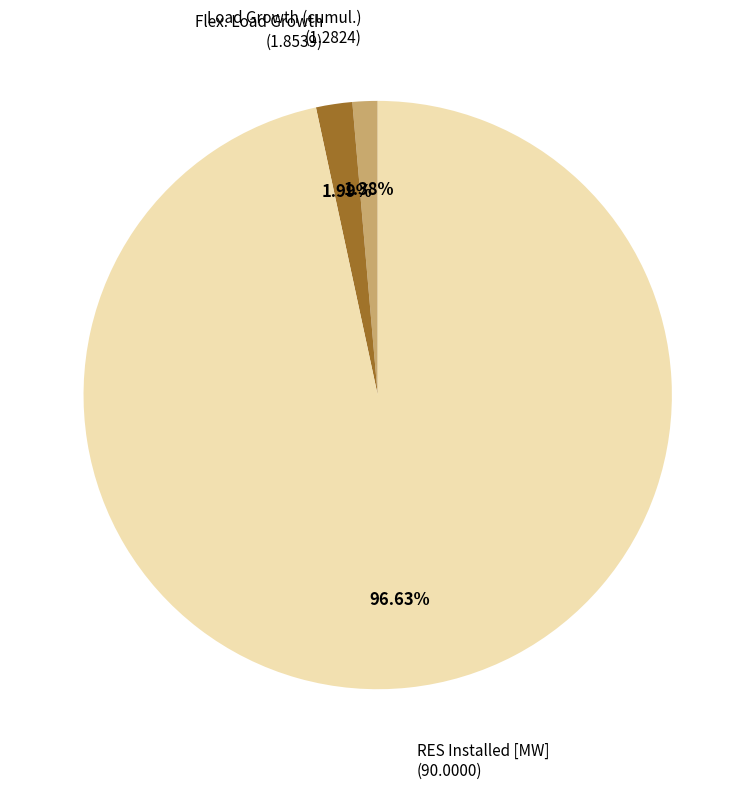

Is Load Growth (cumul.) the majority of the pie?

No